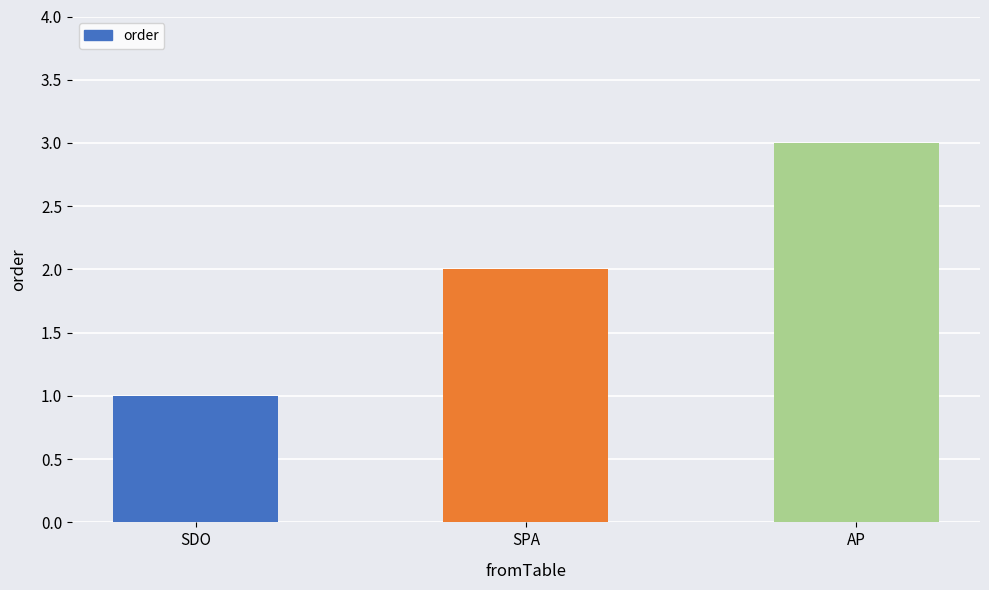

What is the change in value from SDO to SPA?

+1